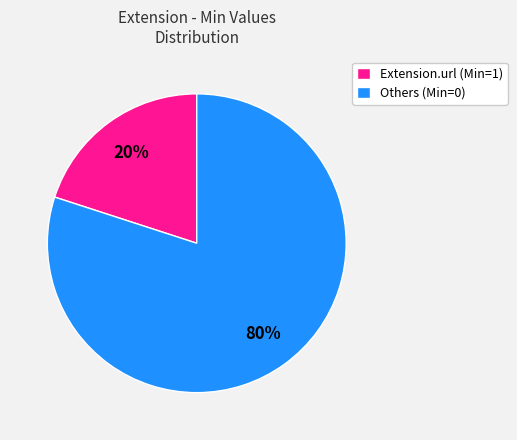

True or false: Others (Min=0) accounts for 68% of the total.

False